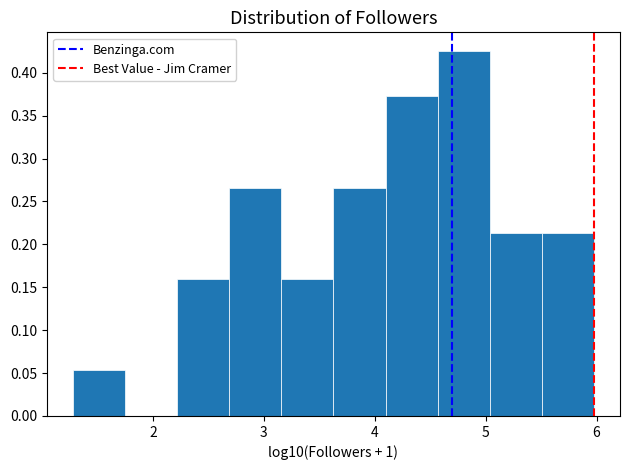

Reading left to right, transcribe this chart: for each bar, give the range it covers on the x-axis and its height. Neither the bar edges nor the heights are printed on the chart, so give them approximately, as read against the axes.

1.3 to 1.7: 0.055
1.7 to 2.2: 0
2.2 to 2.7: 0.160
2.7 to 3.2: 0.265
3.2 to 3.6: 0.160
3.6 to 4.1: 0.265
4.1 to 4.6: 0.375
4.6 to 5.0: 0.425
5.0 to 5.5: 0.215
5.5 to 6.0: 0.215